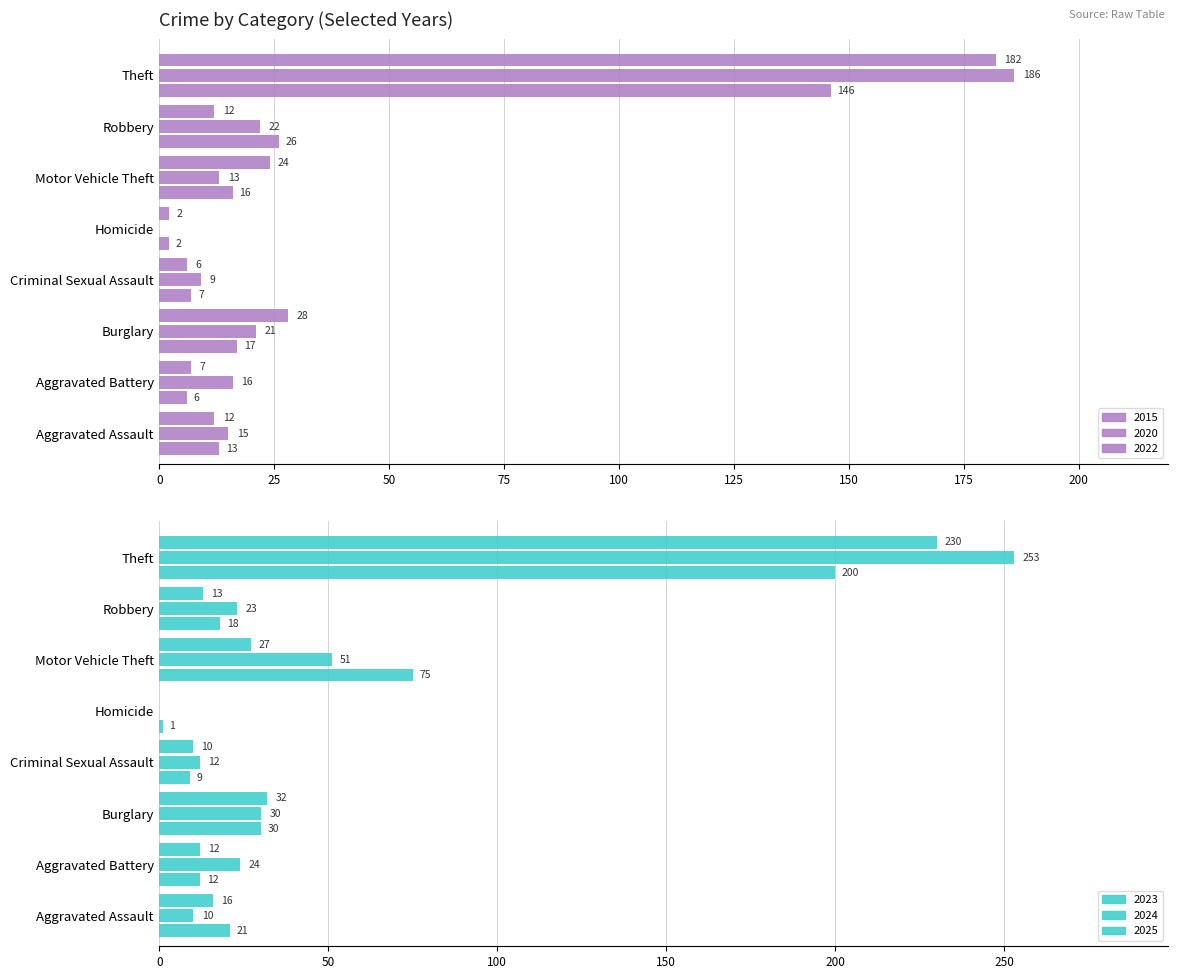

Does the chart contain stacked bars?

No